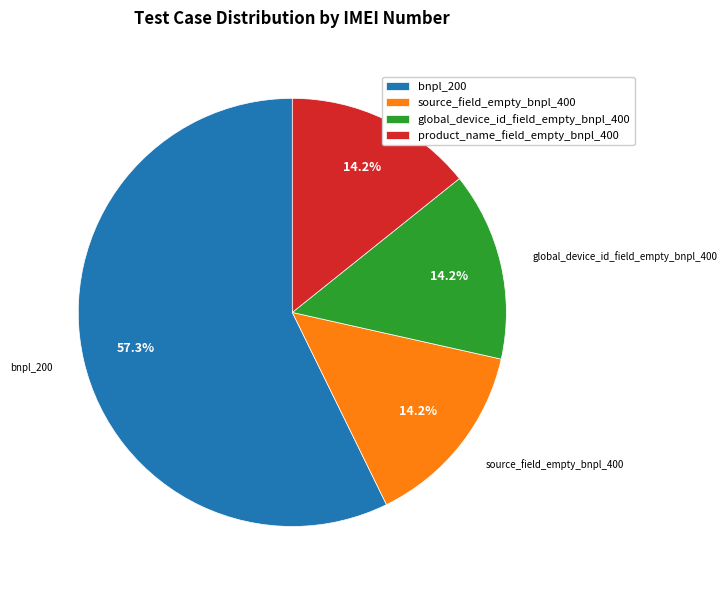

Which has a higher value, source_field_empty_bnpl_400 or bnpl_200?

bnpl_200